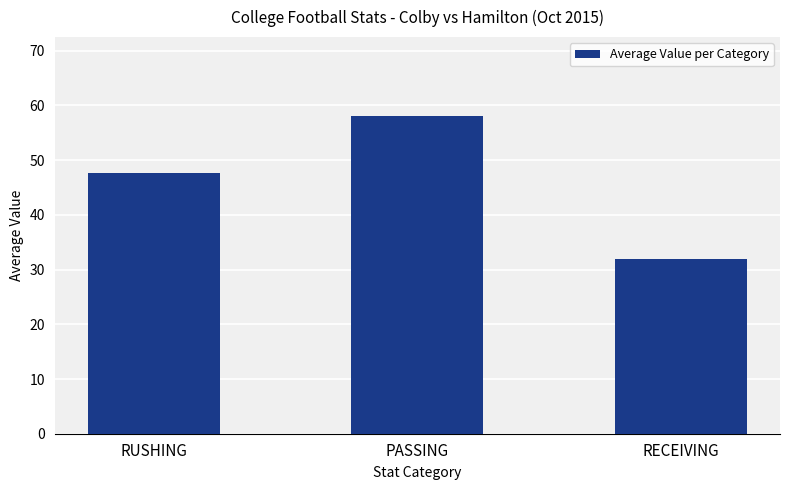

What is the sum of all values?

137.6